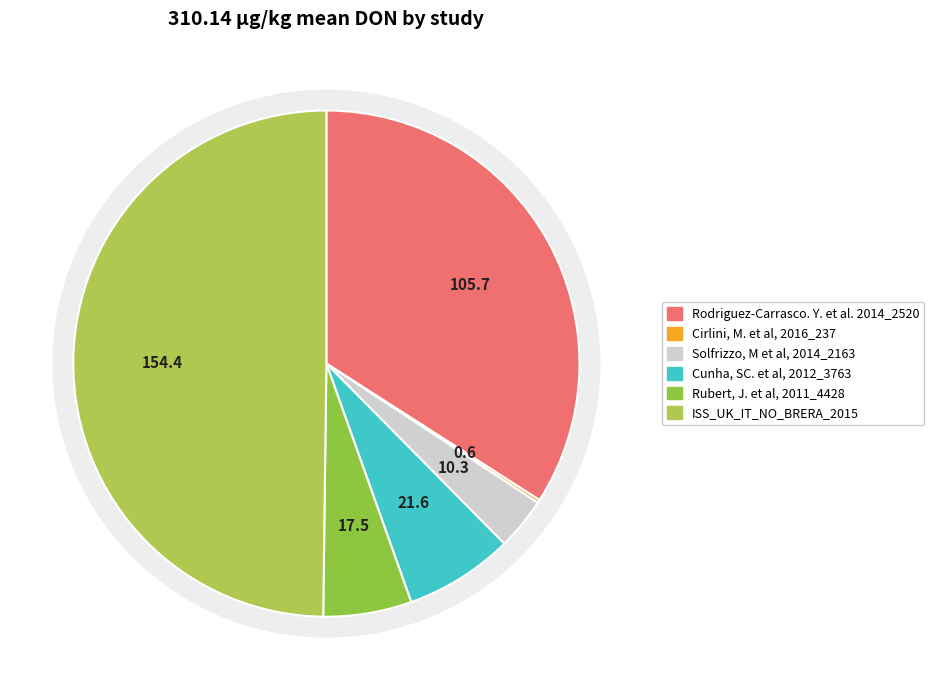

How many segments does this pie chart have?

6